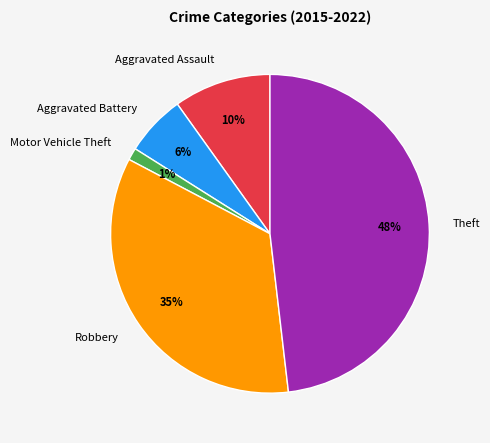

What is the smallest slice in the pie chart?

Motor Vehicle Theft